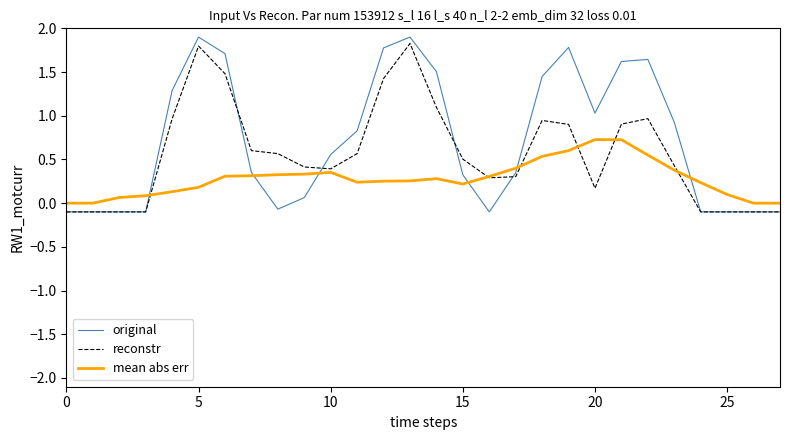

List the series in order of their overall mean, lowest first.

mean abs err, reconstr, original